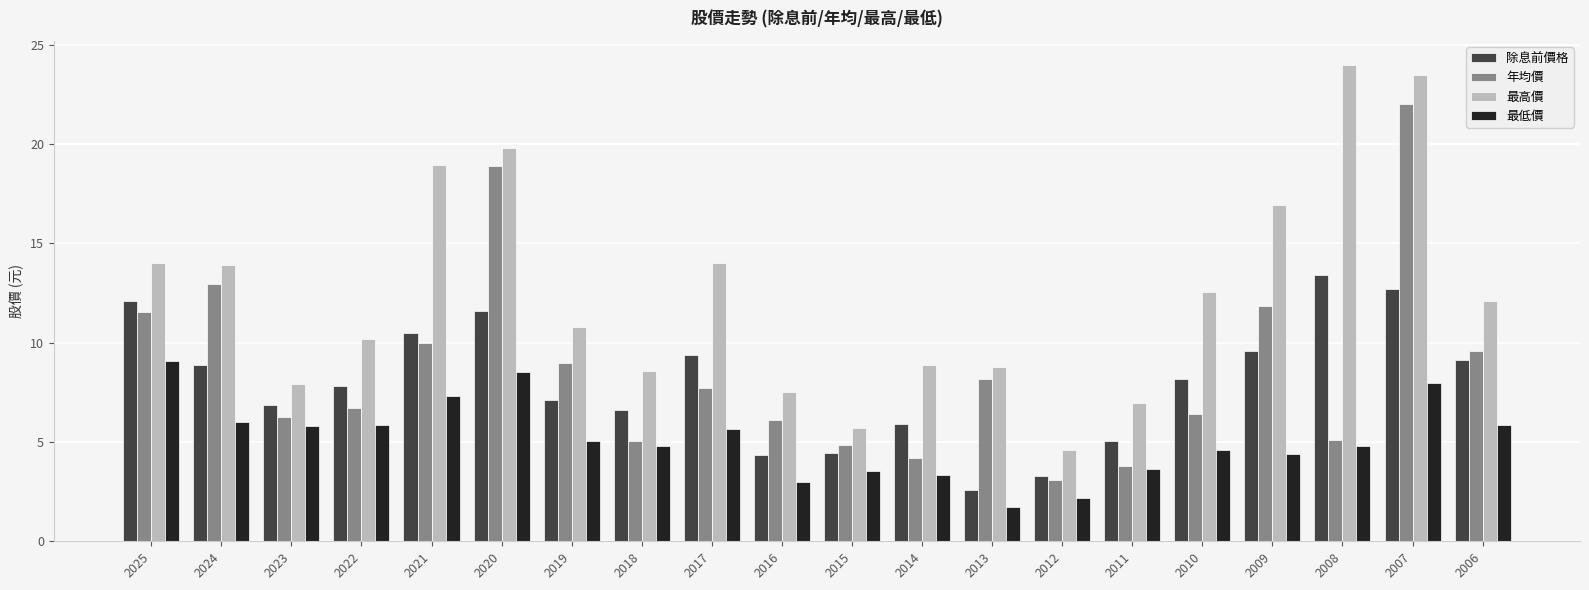

Which series has the largest total across all categories?

最高價